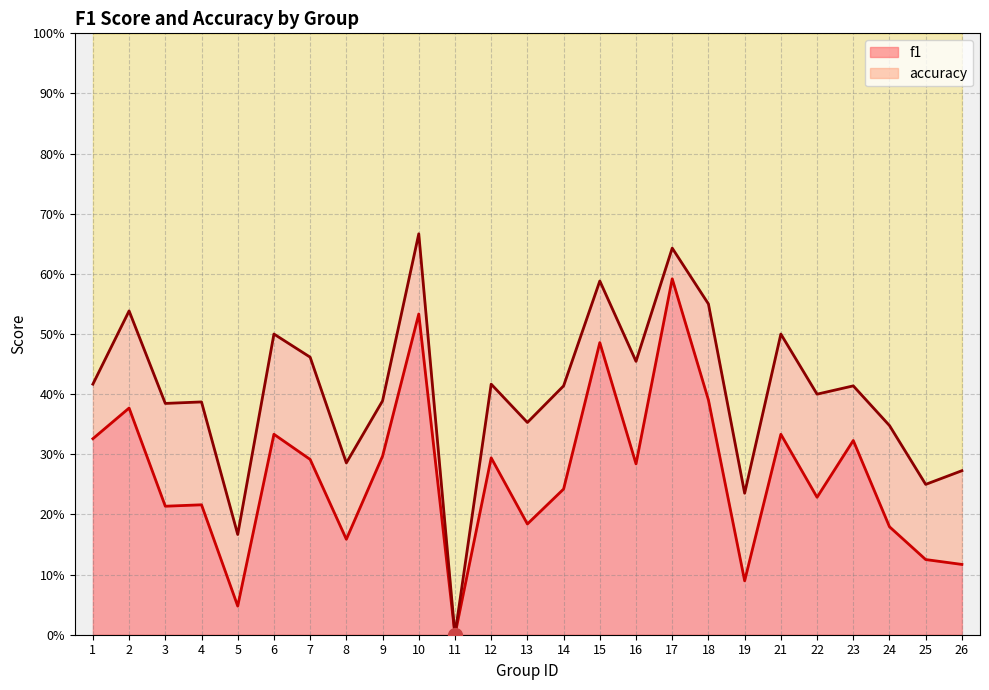

True or false: f1 has more than 0 interior local peaks.

True